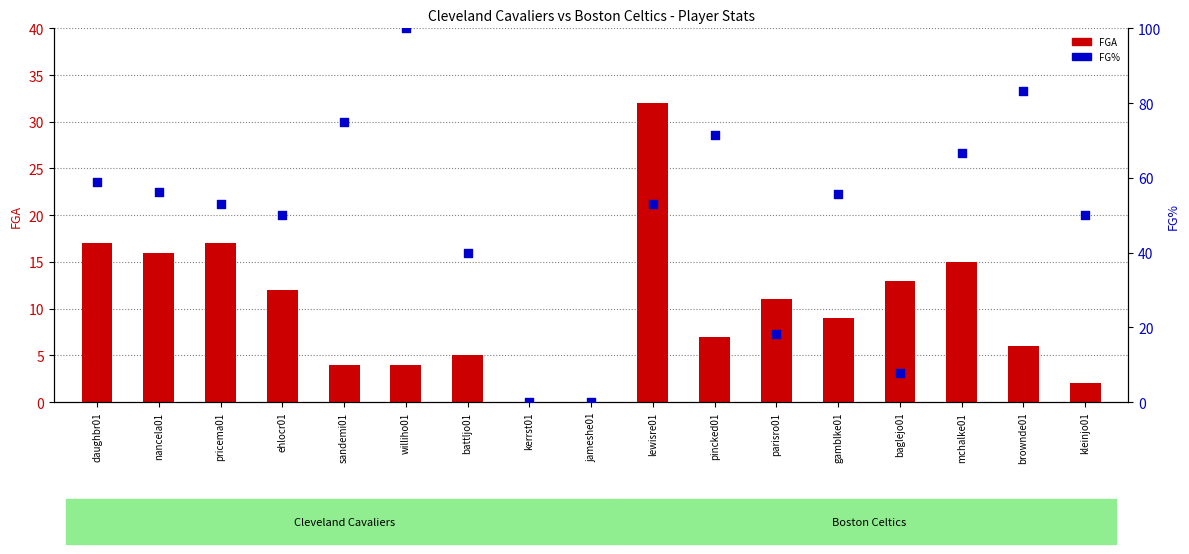

Which series has the largest Y range (max minus min)?

FG%